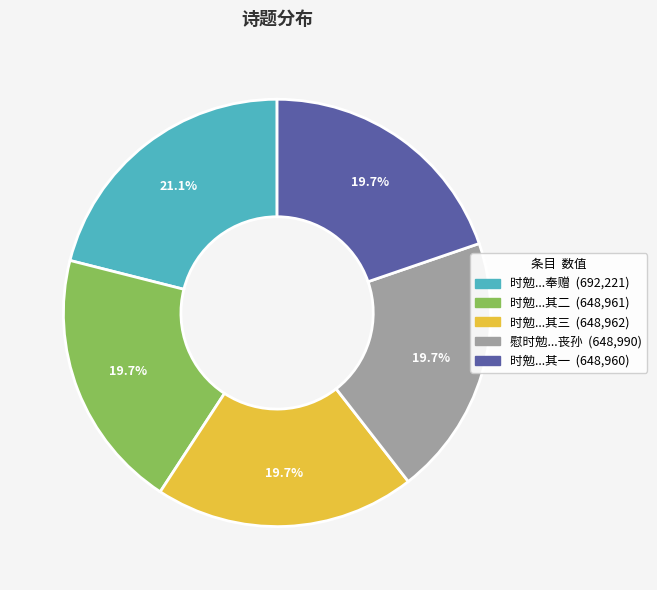

Is there a majority slice in this chart?

No